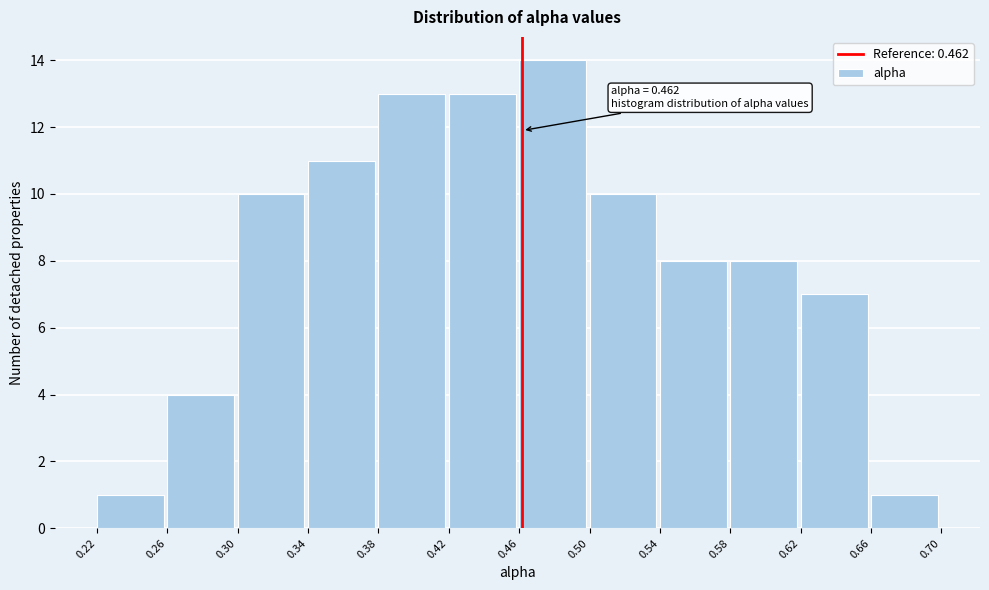

Which range on the x-axis has the tallest bar?

0.46 to 0.50